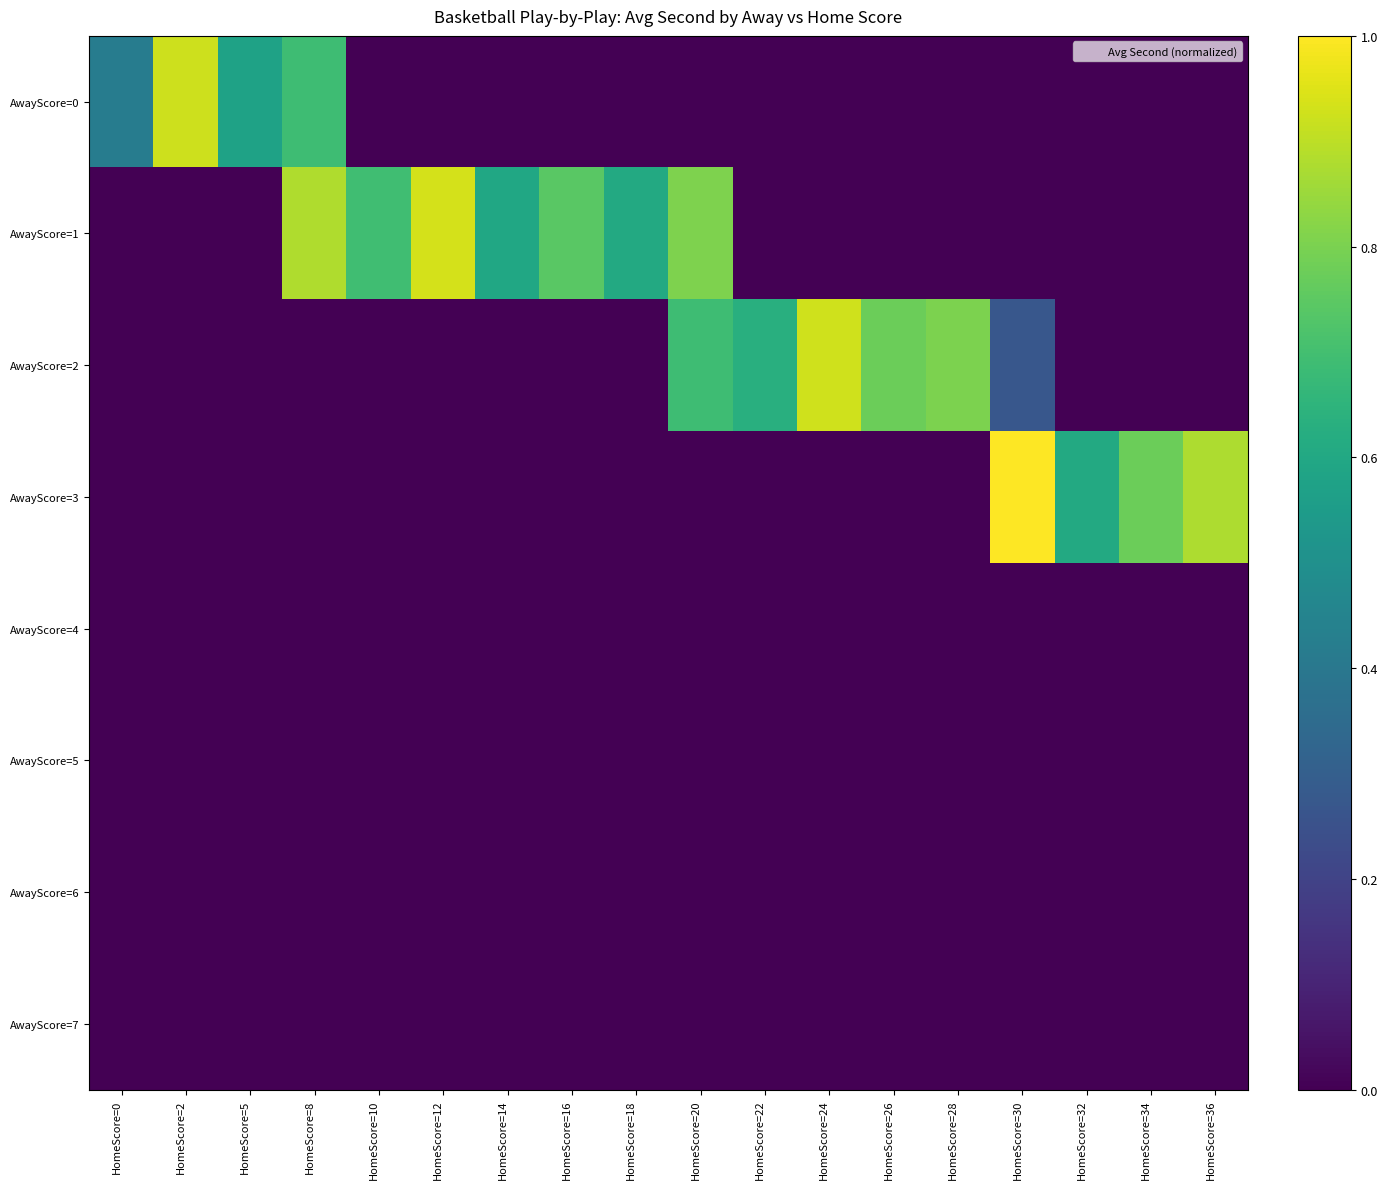

Rank the series by their maximum value, from lowest to highest.

AwayScore=4, AwayScore=5, AwayScore=6, AwayScore=7, AwayScore=0, AwayScore=2, AwayScore=1, AwayScore=3